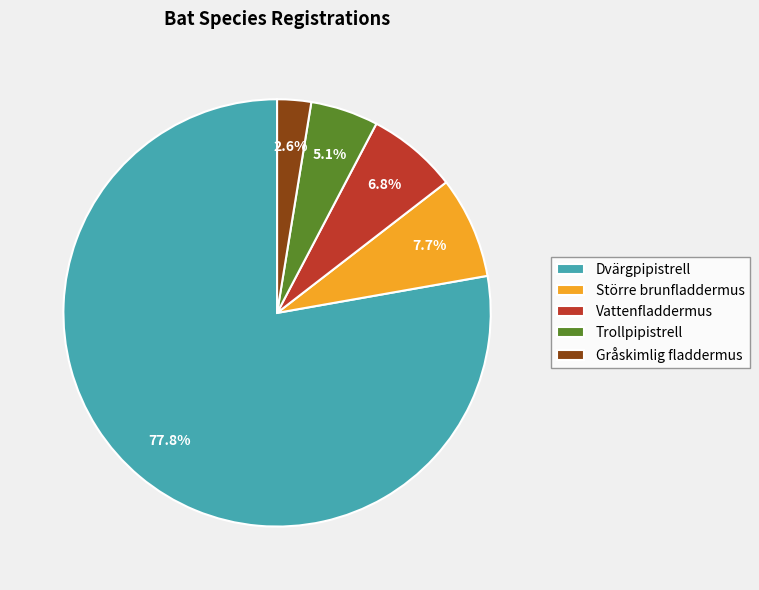

Between Dvärgpipistrell and Gråskimlig fladdermus, which is larger?

Dvärgpipistrell